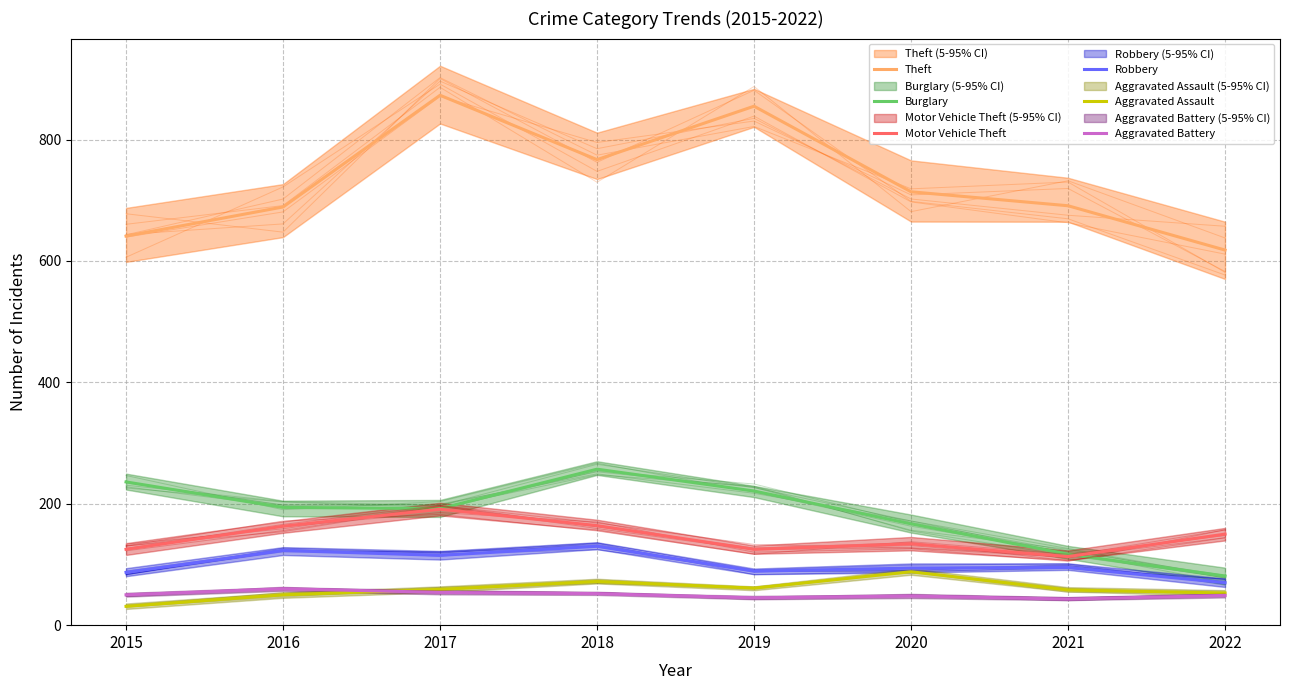

At which label does Motor Vehicle Theft first exceed 150?

2016